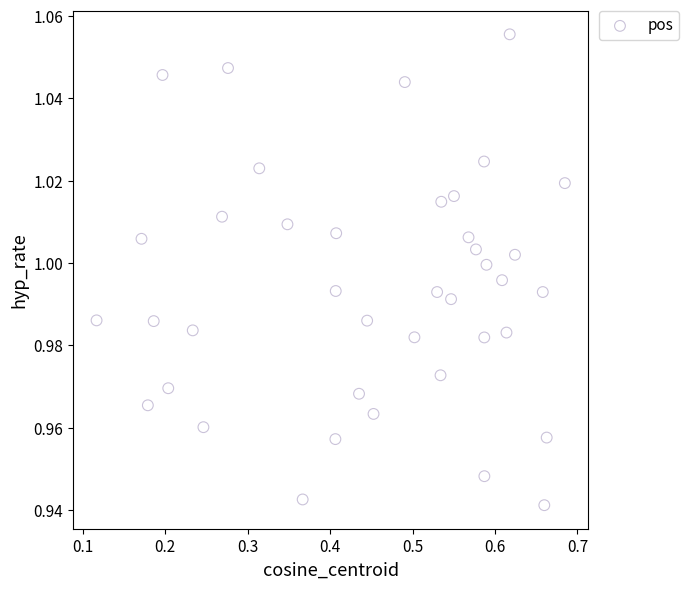

What is the range of X values (max minus min)?

0.6